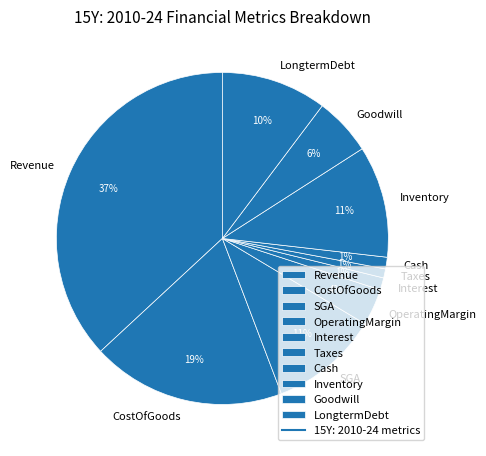

To the nearest percent, what is the average slice percentage?

10%